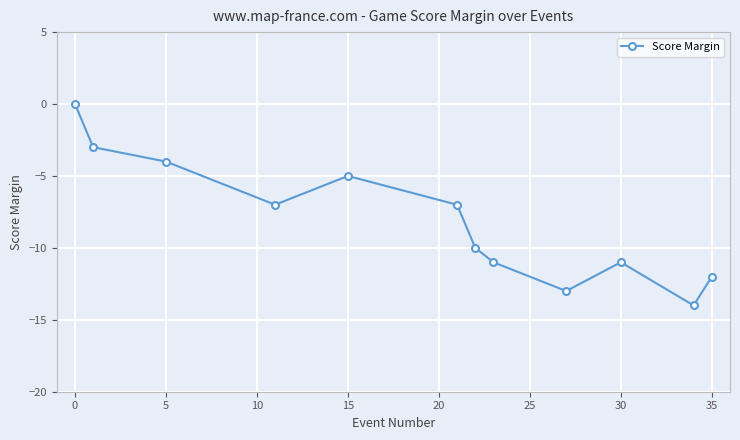

What is the difference between the second highest and minimum values?

11